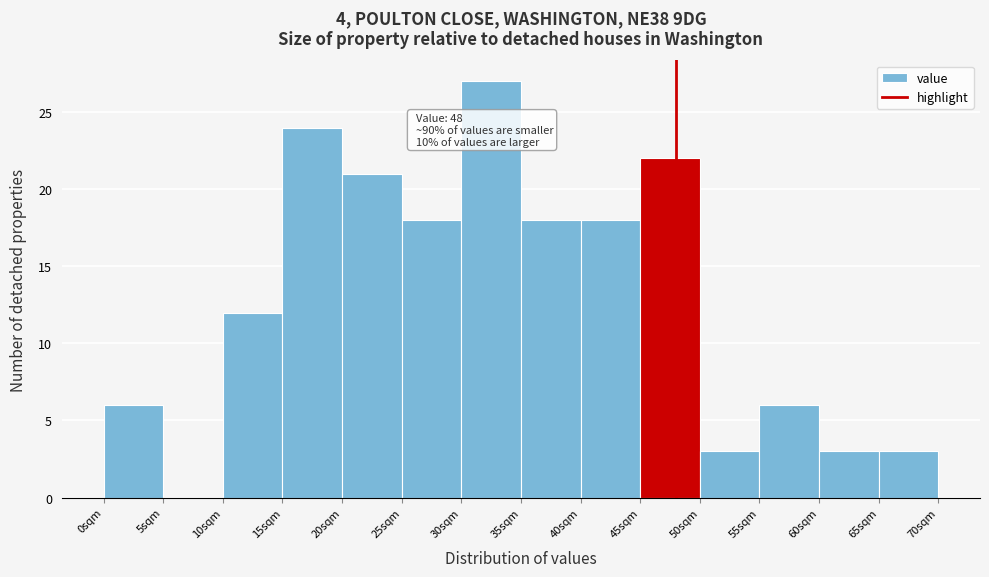

Over which range of the x-axis is the bar tallest?

30 to 35